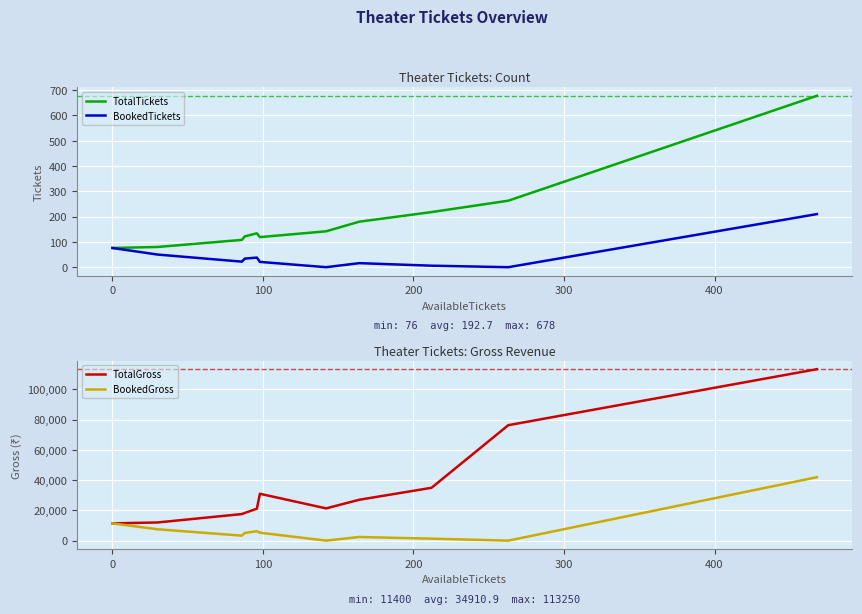

True or false: BookedTickets and TotalTickets intersect in this chart.

False